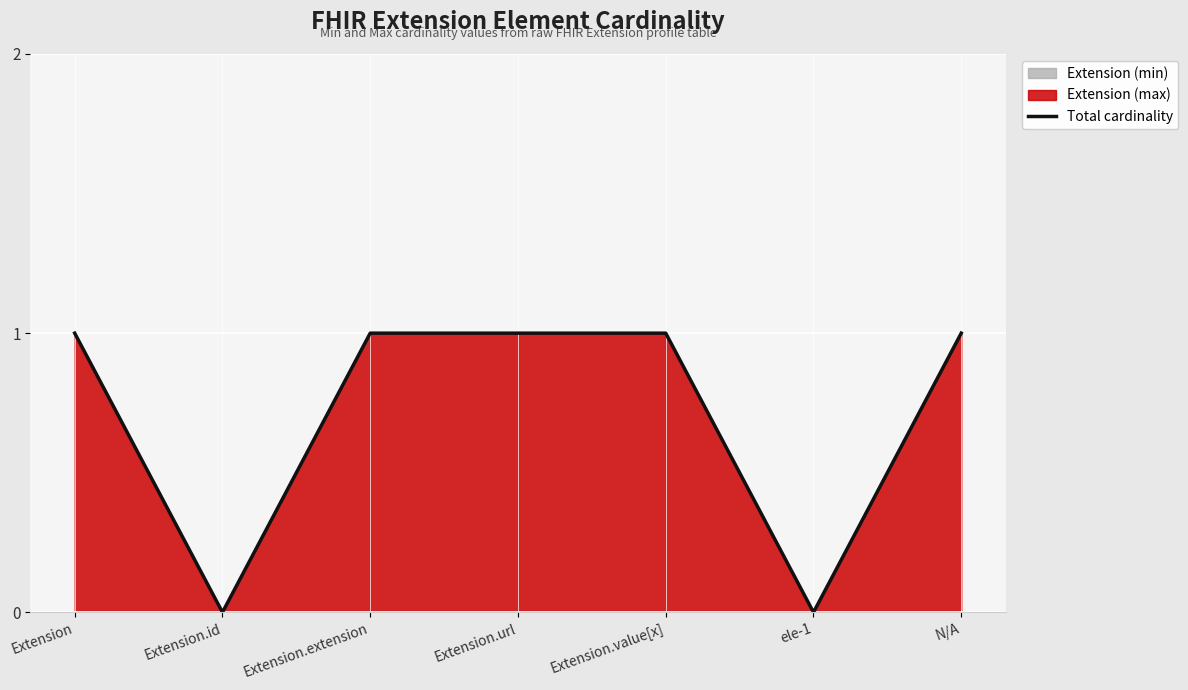

True or false: Total cardinality has a value of 1 at N/A.

True